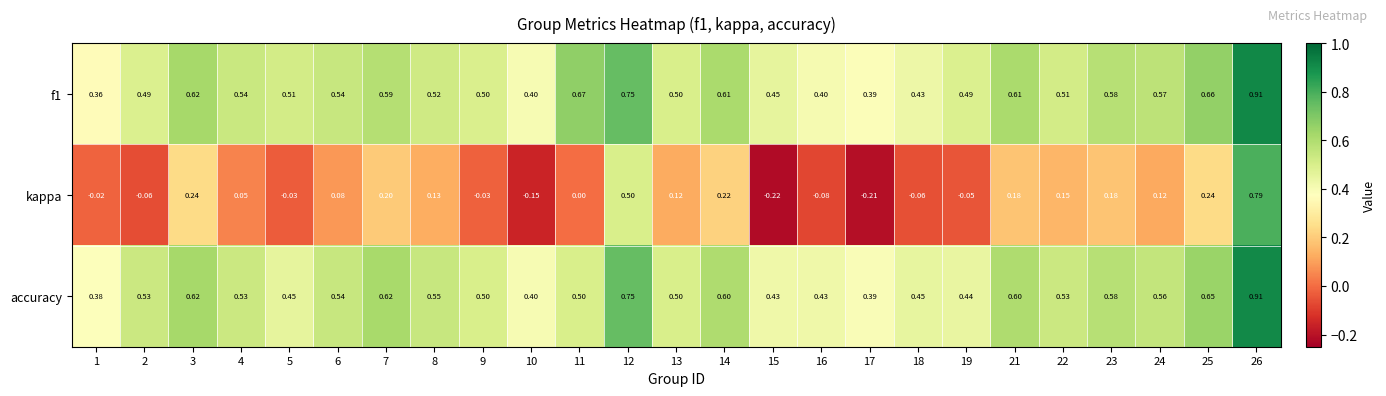

Is the value of kappa at 3 greater than the value of accuracy at 25?

No